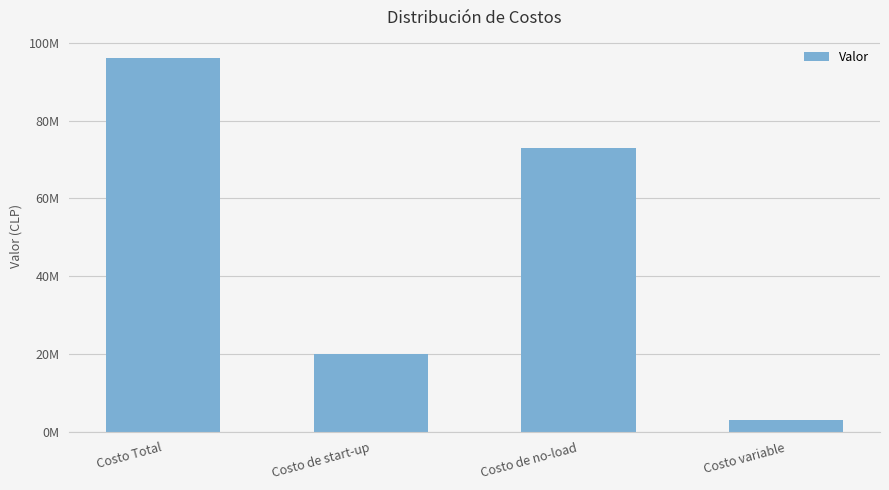

List the labels in order of value, largest first.

Costo Total, Costo de no-load, Costo de start-up, Costo variable